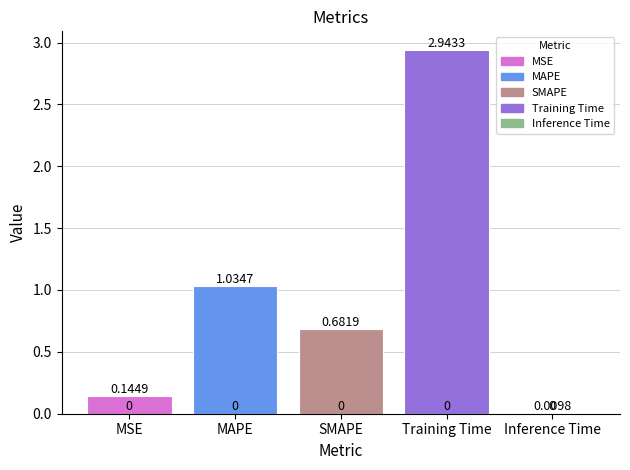

What is the label of the 1st bar from the right?

Inference Time